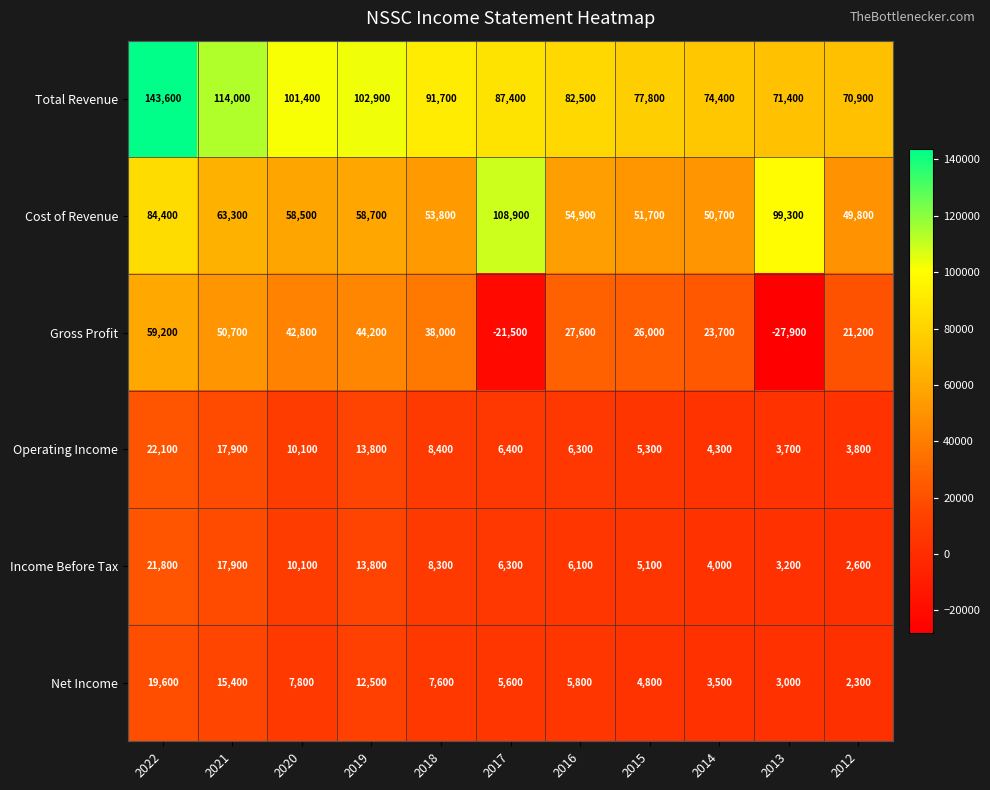

True or false: Gross Profit has a value of 100917 at 2022.

False